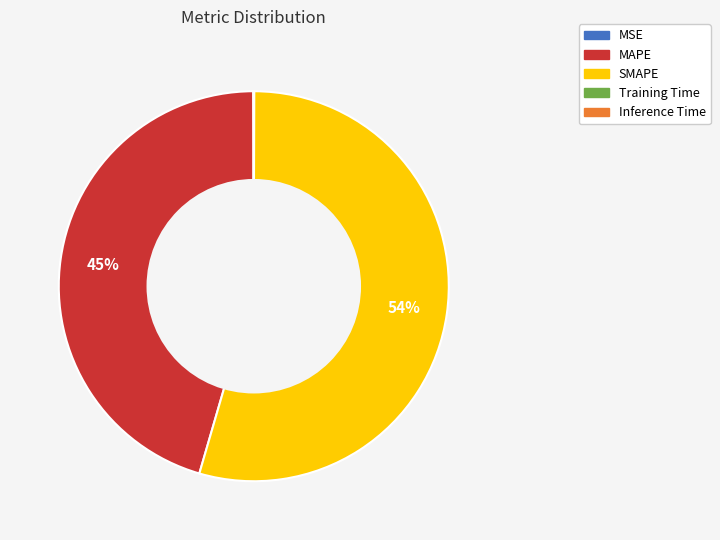

What is the majority slice?

SMAPE